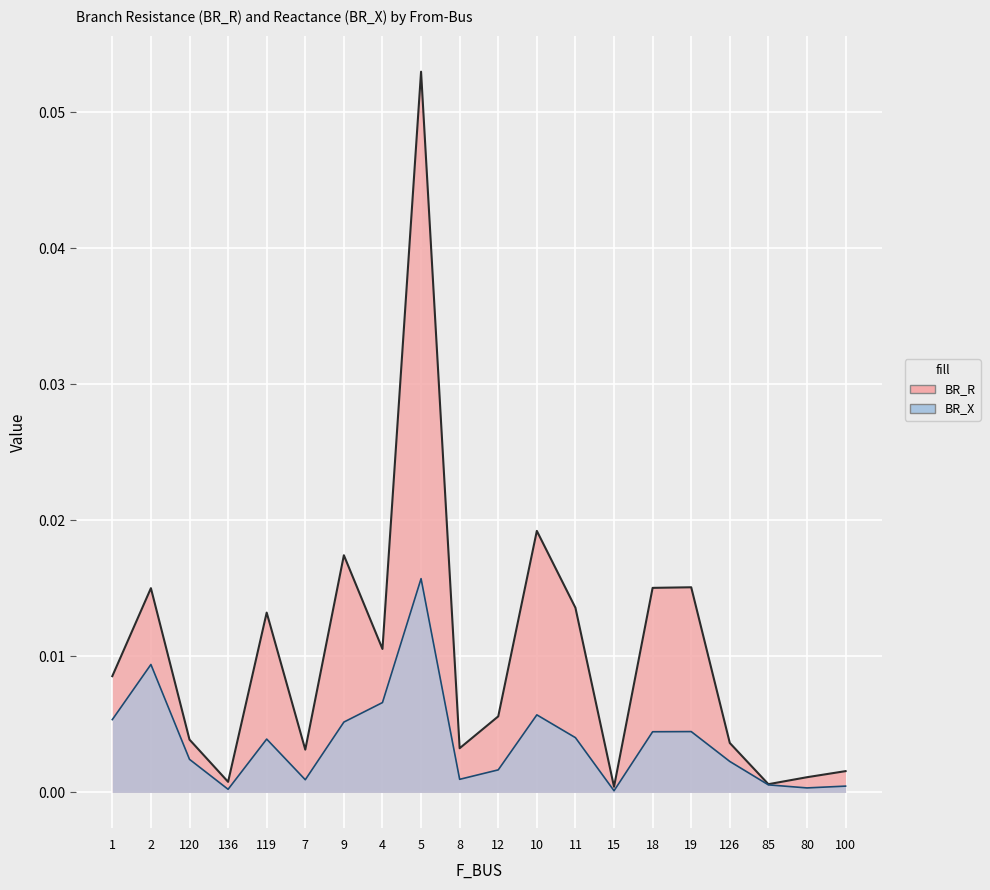

Rank the series by their maximum value, from lowest to highest.

BR_X, BR_R